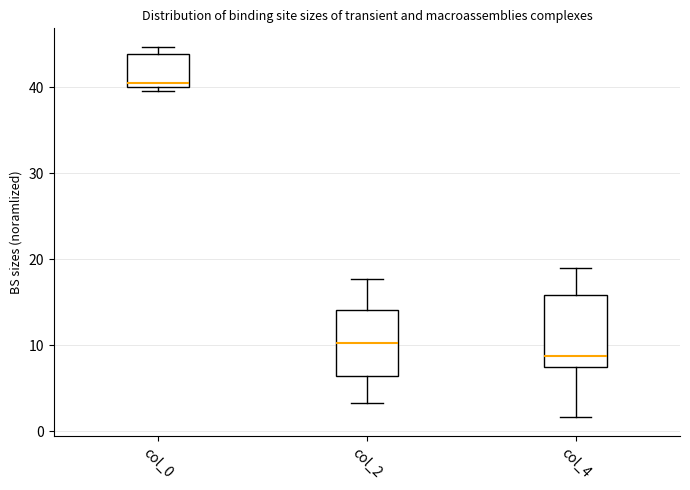

Reading left to right, read every box against the y-axis: the position of its median line, the range the box covers, and the ends of its whiskers. The values are not printed on the chart, so give them approximately, as read against the axis.

col_0: median 40 (just above the box's lower edge), box 40 to 44, whiskers 40 (just below the box's lower edge) to 45
col_2: median 10, box 7 to 14, whiskers 3 to 18
col_4: median 9, box 8 to 16, whiskers 2 to 19